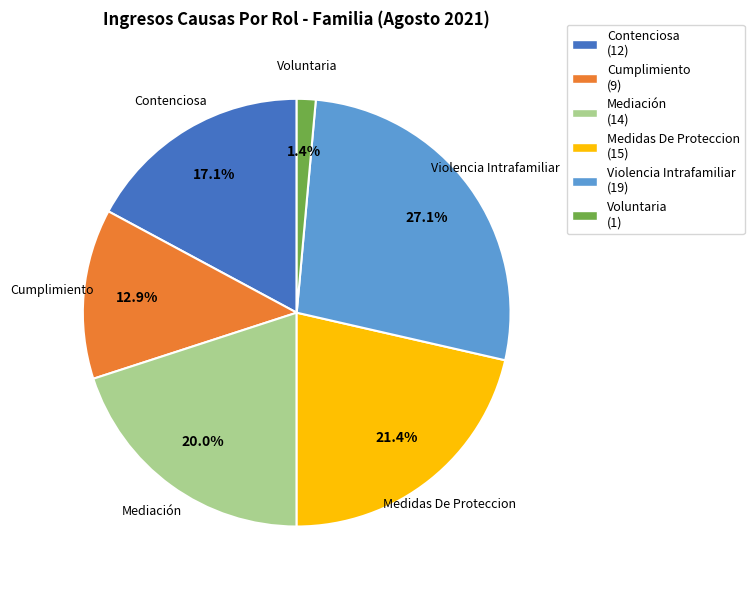

What percentage is the Mediación slice, to the nearest percent?

20%